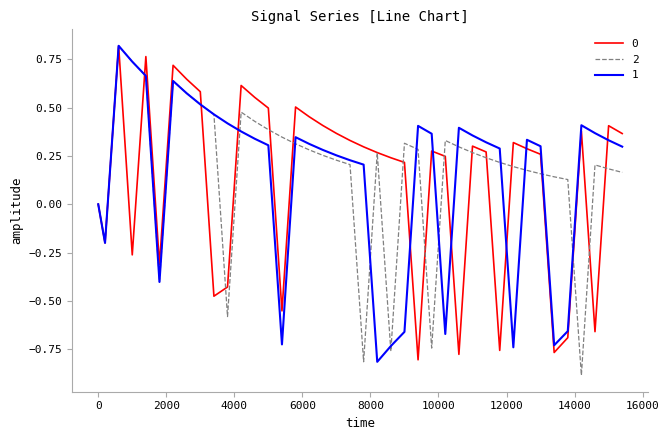

What is the smallest value displayed?

-0.9